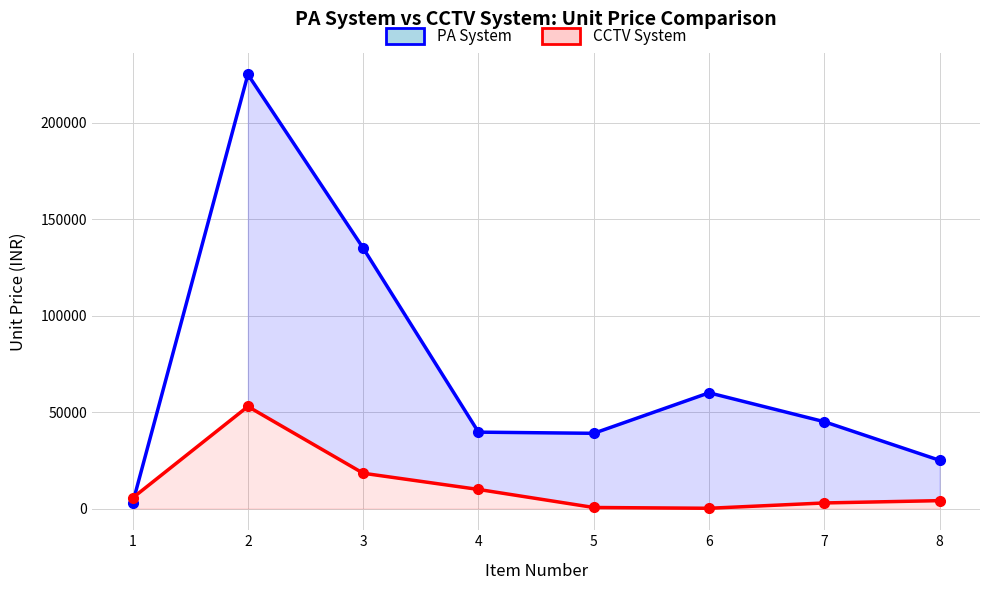

Reading right to left, list all the values displayed in this chart.

PA System: 8=25000	7=45000	6=60000	5=39000	4=39600	3=135000	2=225000	1=2700
CCTV System: 8=4100	7=2900	6=140	5=550	4=9900	3=18300	2=52900	1=5490